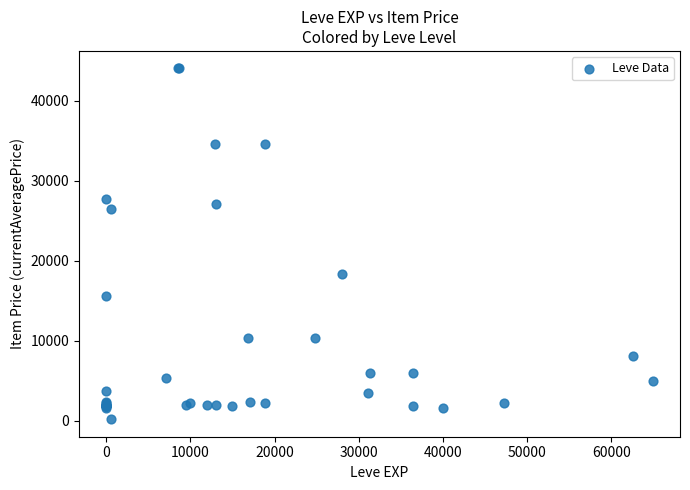

What Y value in the scatter plot is closest to 22111?

18348